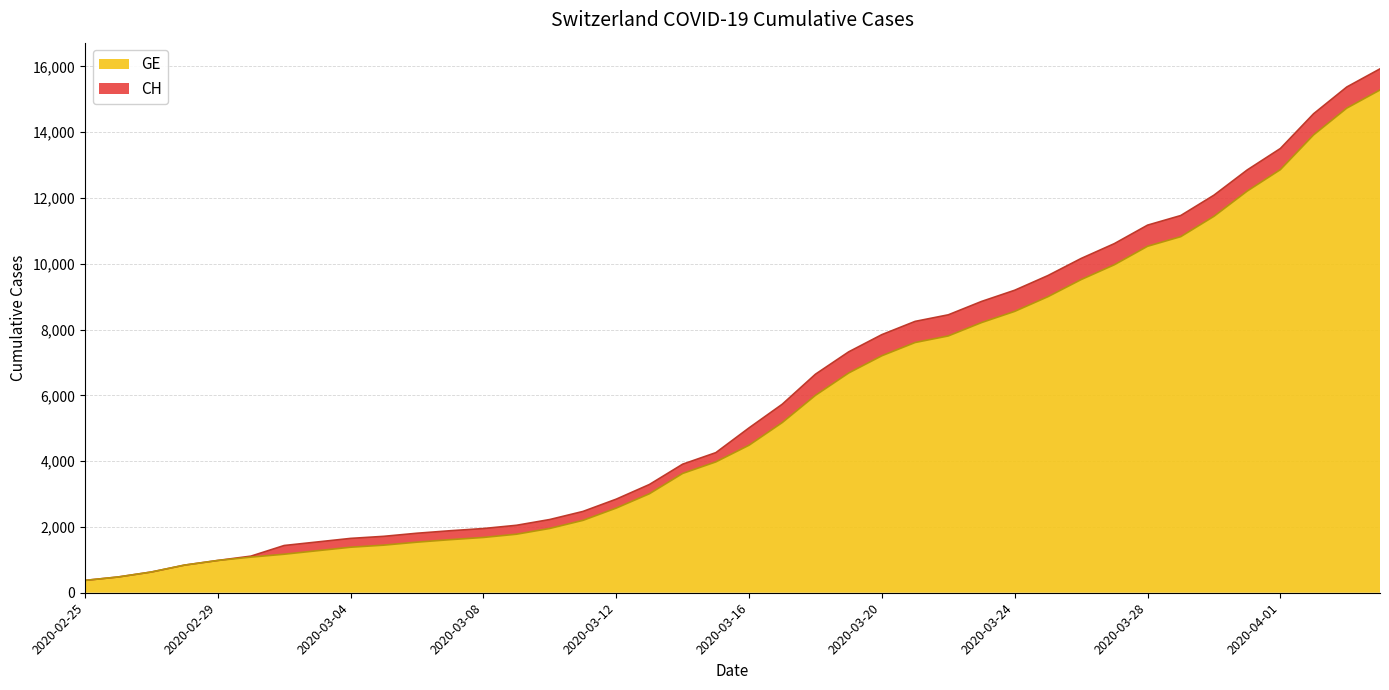

True or false: GE and CH intersect in this chart.

False